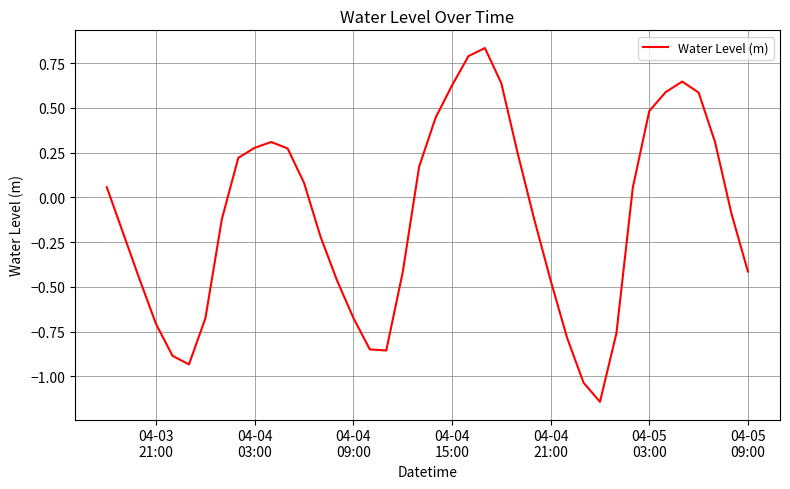

What is the difference between the maximum and minimum values?

2.0